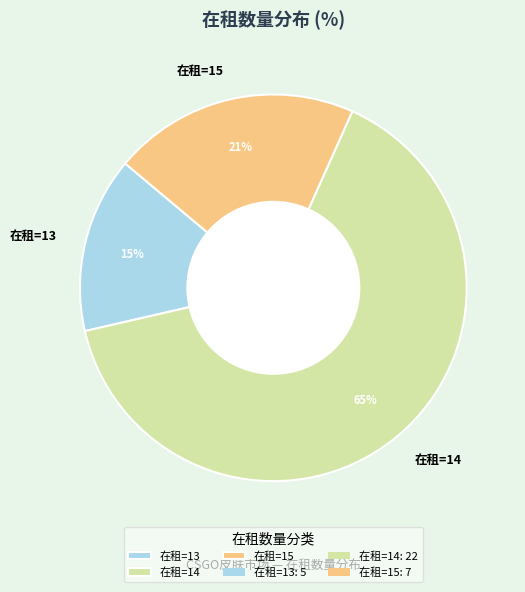

What percentage is the 在租=15 slice, to the nearest percent?

21%